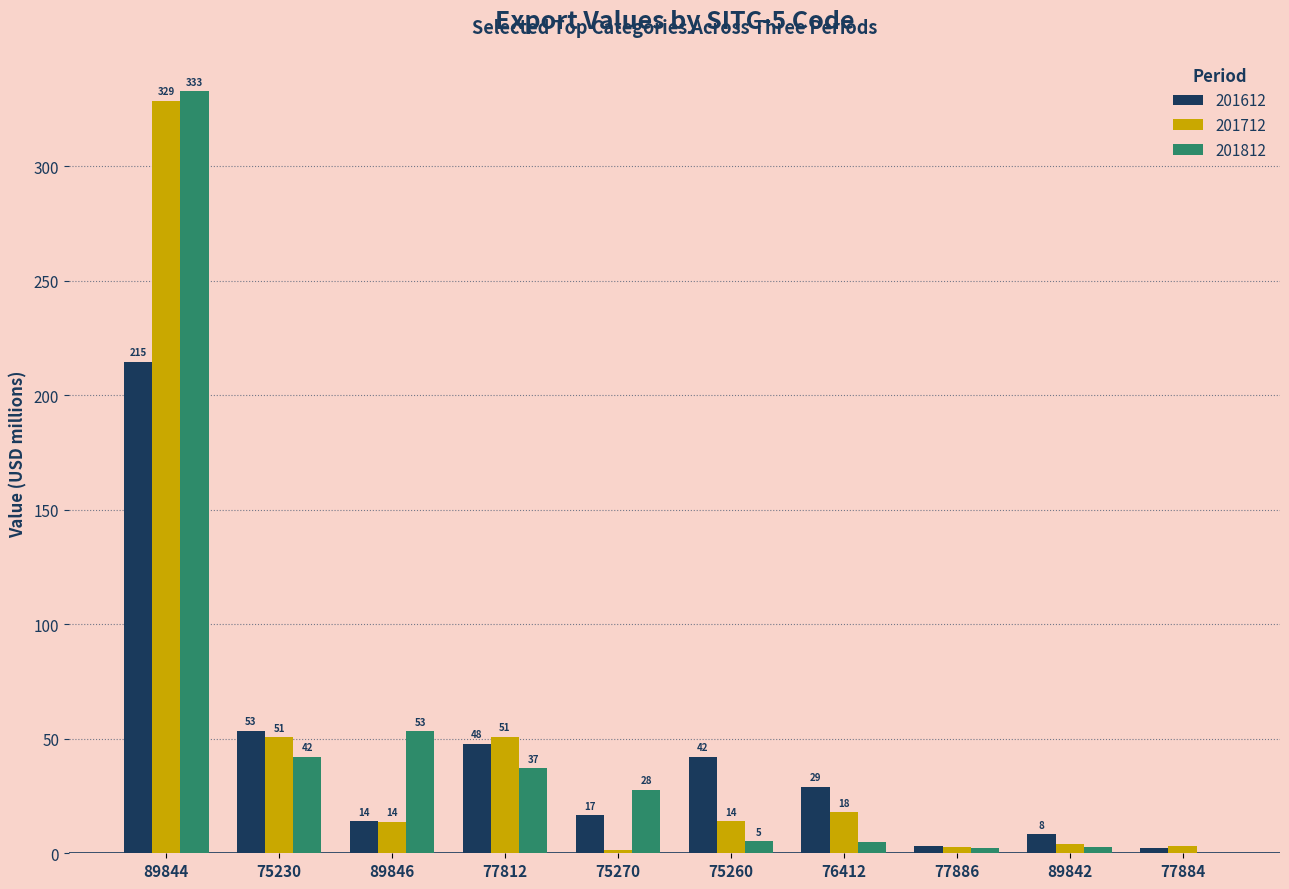

Which series changed the most between 75230 and 89842?

201712